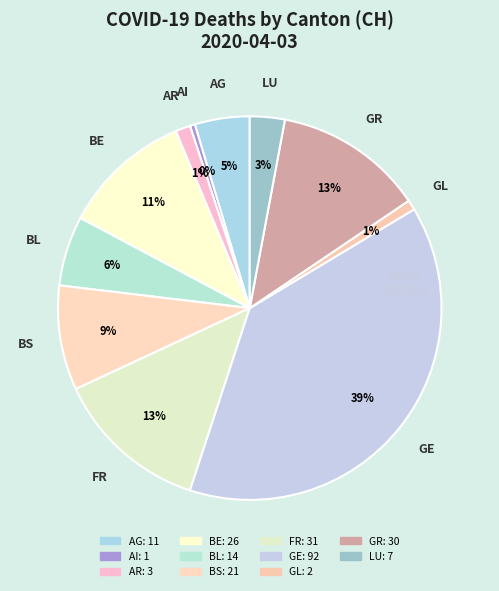

Is there a majority slice in this chart?

No